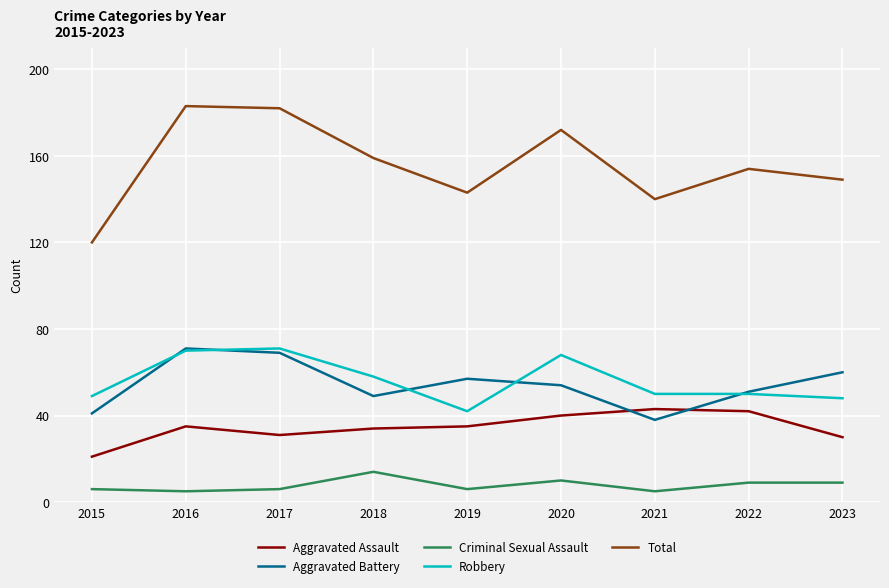

The value of Aggravated Assault at 2022 is 42. True or false?

True